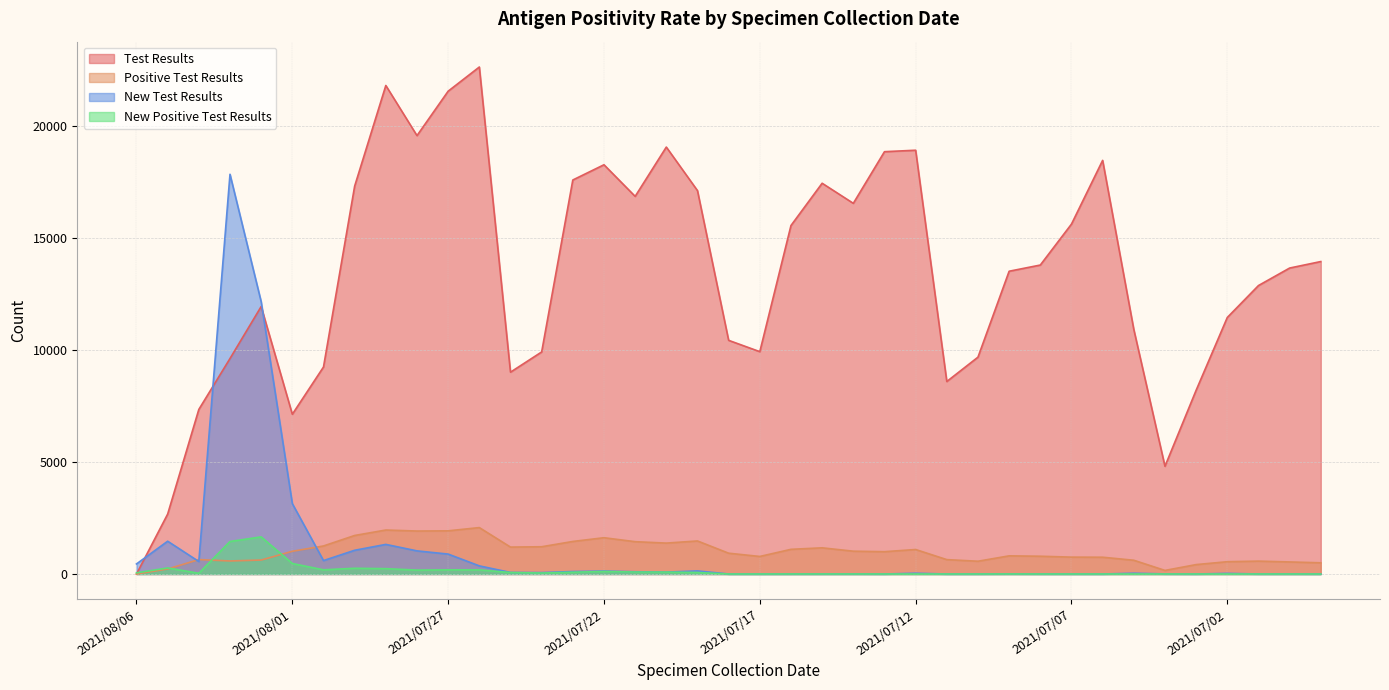

Where is the first local minimum for New Positive Test Results?

2021/08/04